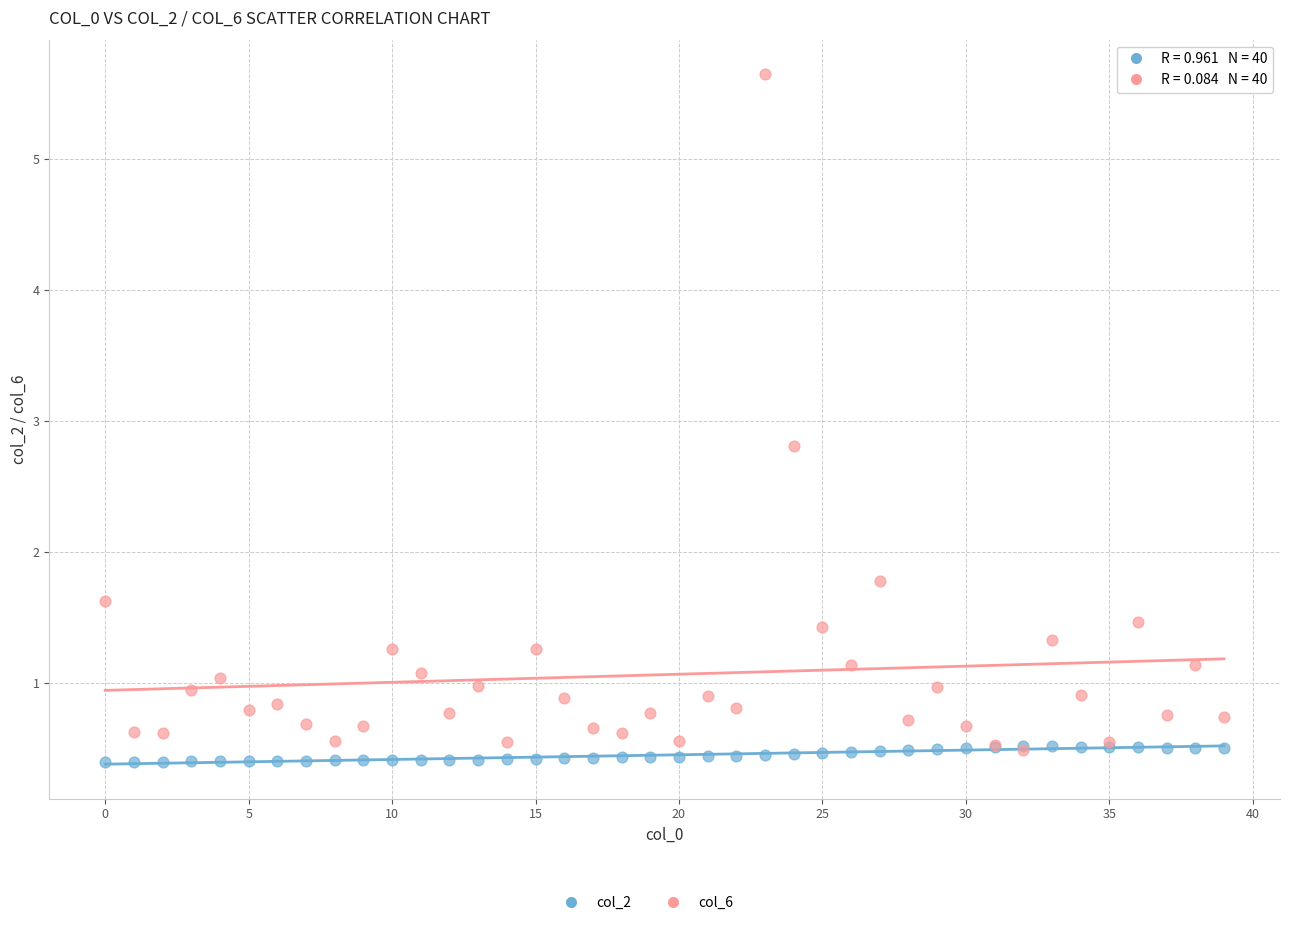

Across all series, what Y value is closest to 3?

2.8